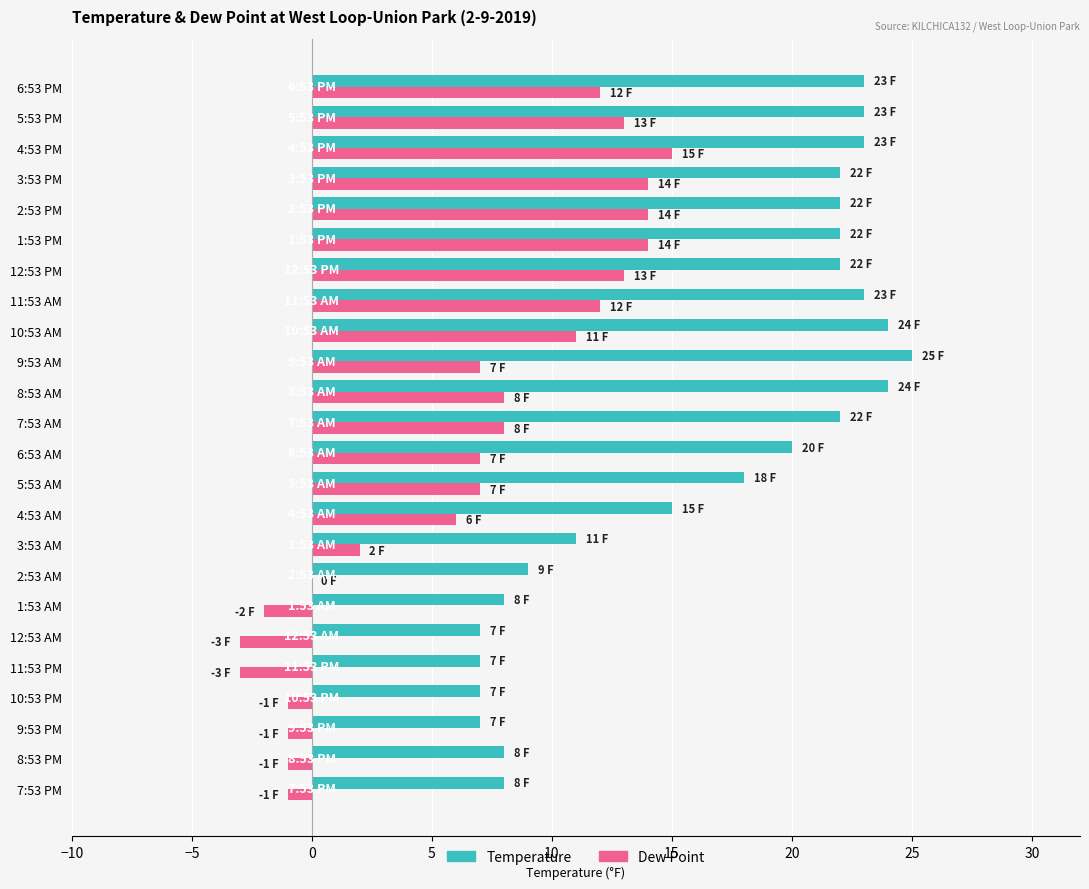

Which category has the highest value across all series?

9:53 AM